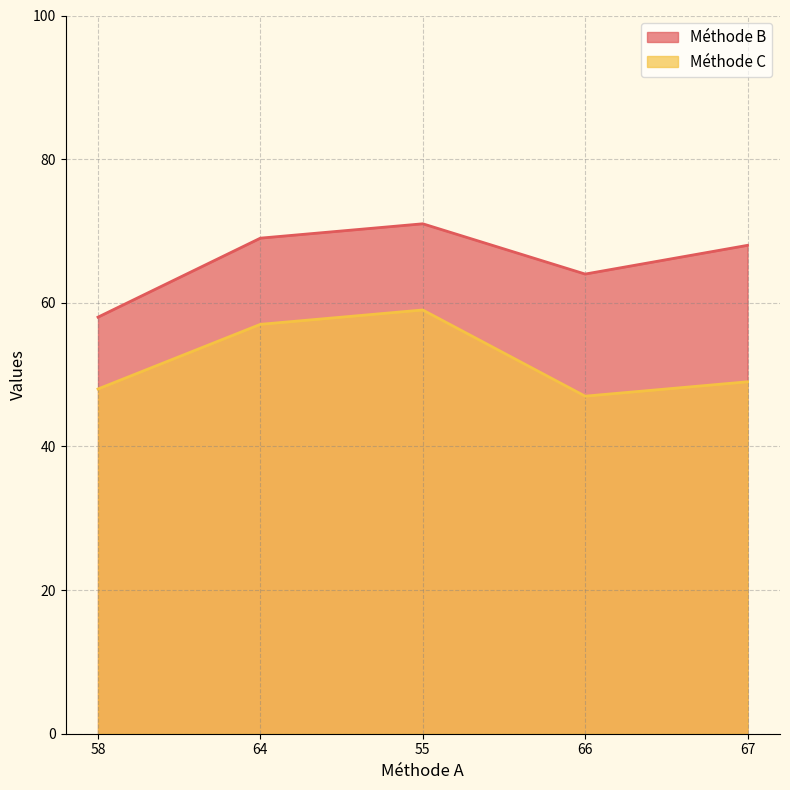

What is the difference between the Méthode C values at 66 and 67?

2